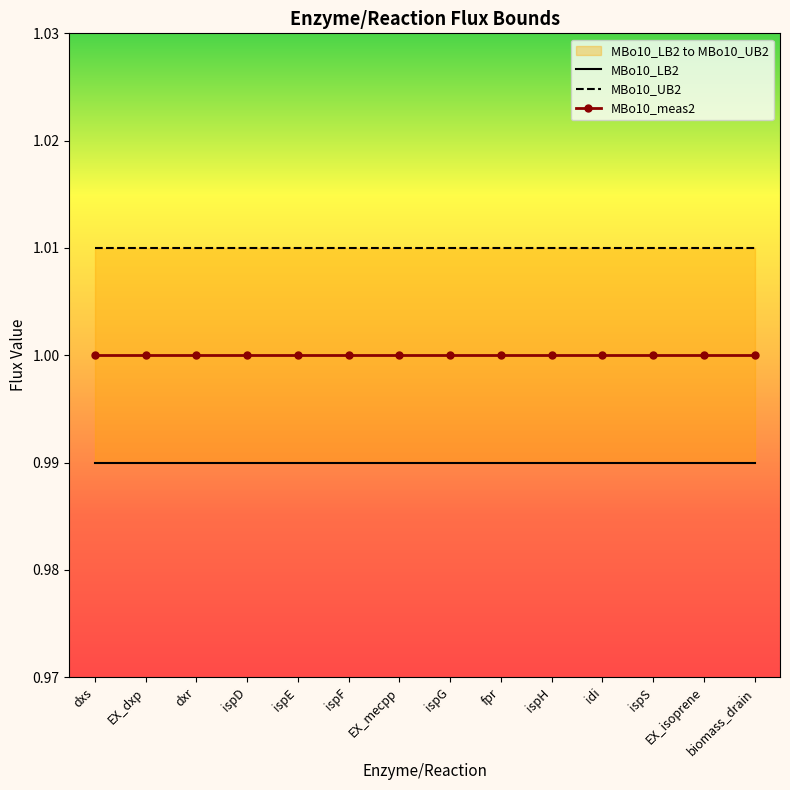

Reading left to right, what are all the values shown in this chart?

MBo10_LB2: dxs=1.0	EX_dxp=1.0	dxr=1.0	ispD=1.0	ispE=1.0	ispF=1.0	EX_mecpp=1.0	ispG=1.0	fpr=1.0	ispH=1.0	idi=1.0	ispS=1.0	EX_isoprene=1.0	biomass_drain=1.0
MBo10_UB2: dxs=1.0	EX_dxp=1.0	dxr=1.0	ispD=1.0	ispE=1.0	ispF=1.0	EX_mecpp=1.0	ispG=1.0	fpr=1.0	ispH=1.0	idi=1.0	ispS=1.0	EX_isoprene=1.0	biomass_drain=1.0
MBo10_meas2: dxs=1.0	EX_dxp=1.0	dxr=1.0	ispD=1.0	ispE=1.0	ispF=1.0	EX_mecpp=1.0	ispG=1.0	fpr=1.0	ispH=1.0	idi=1.0	ispS=1.0	EX_isoprene=1.0	biomass_drain=1.0